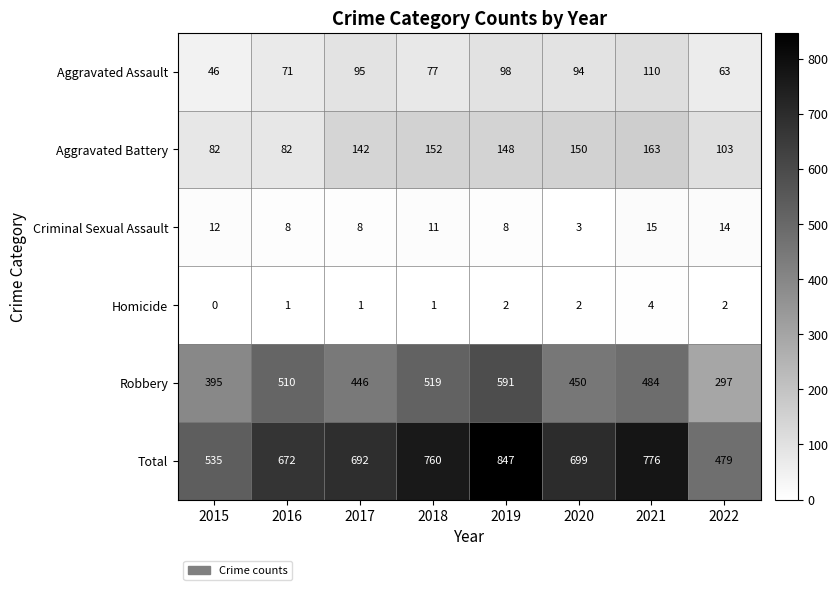

Rank the series at 2022 from highest to lowest value.

Total, Robbery, Aggravated Battery, Aggravated Assault, Criminal Sexual Assault, Homicide